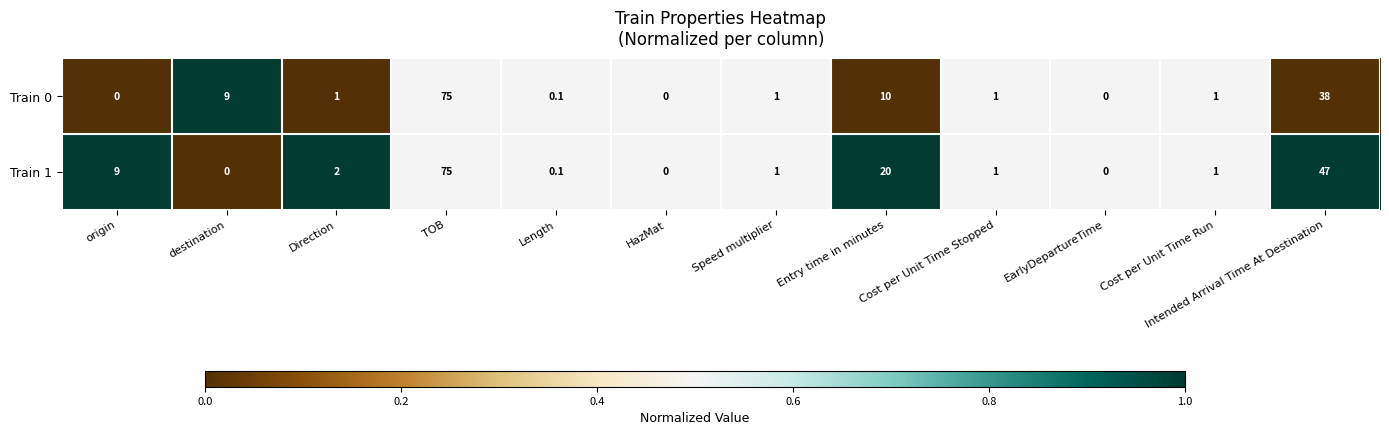

What is the difference between the maximum and minimum values in the Train 1 series?

75.0